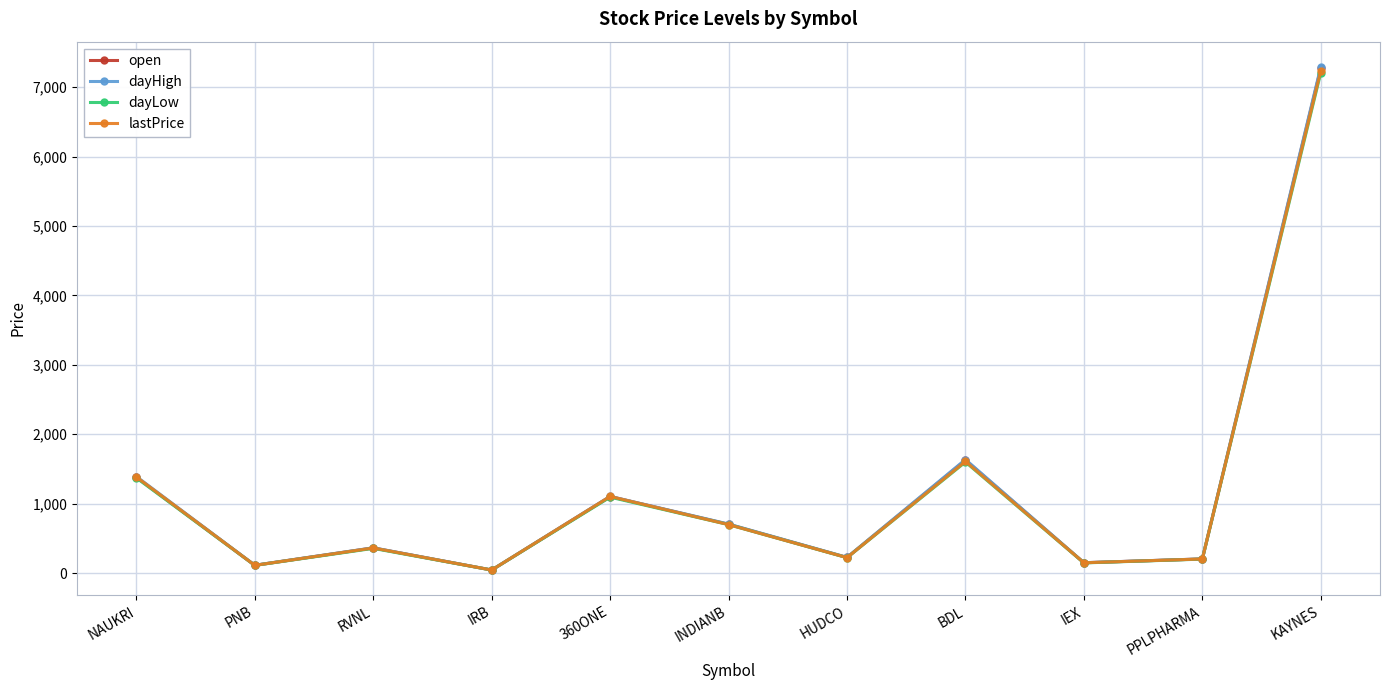

In lastPrice, how many points are higher than both neighbors (excluding endpoints)?

3